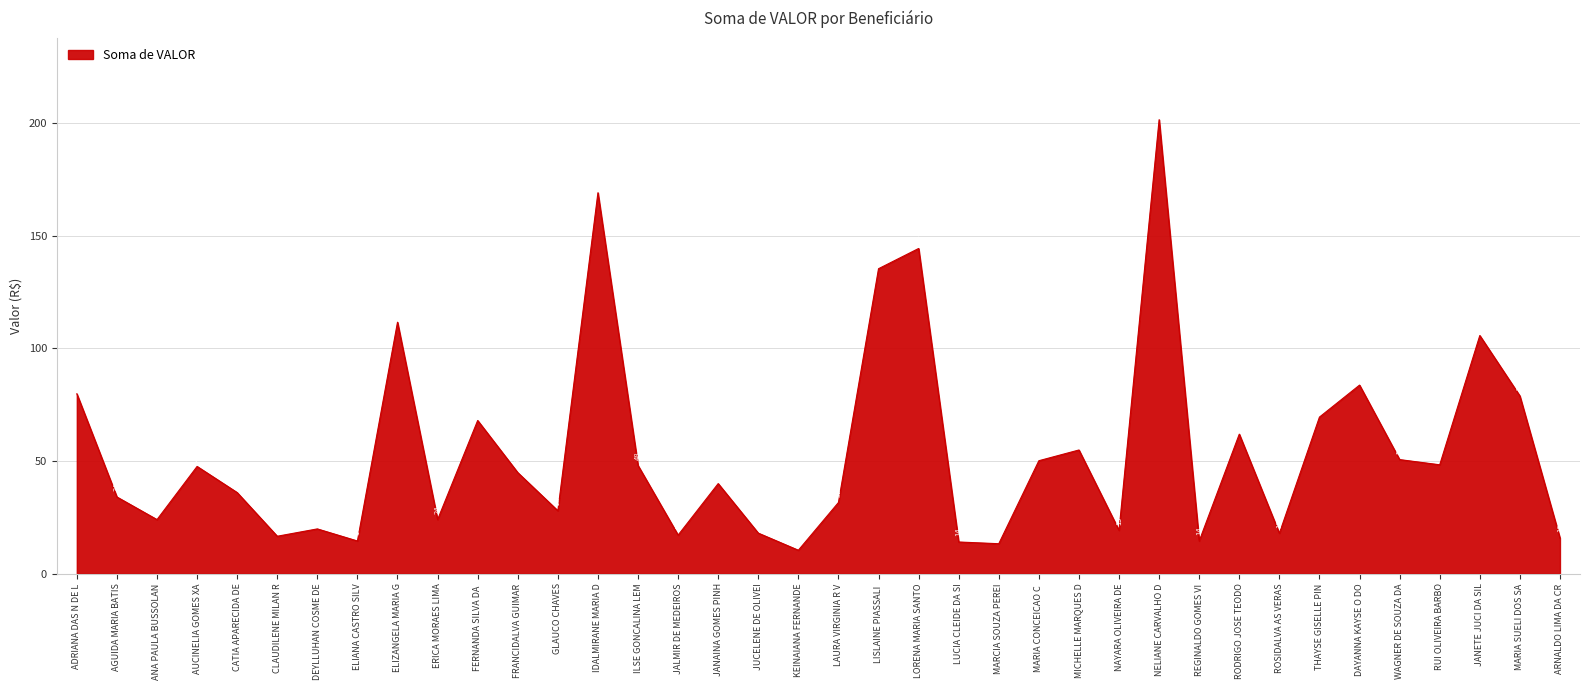

What is the smallest value displayed?

10.4